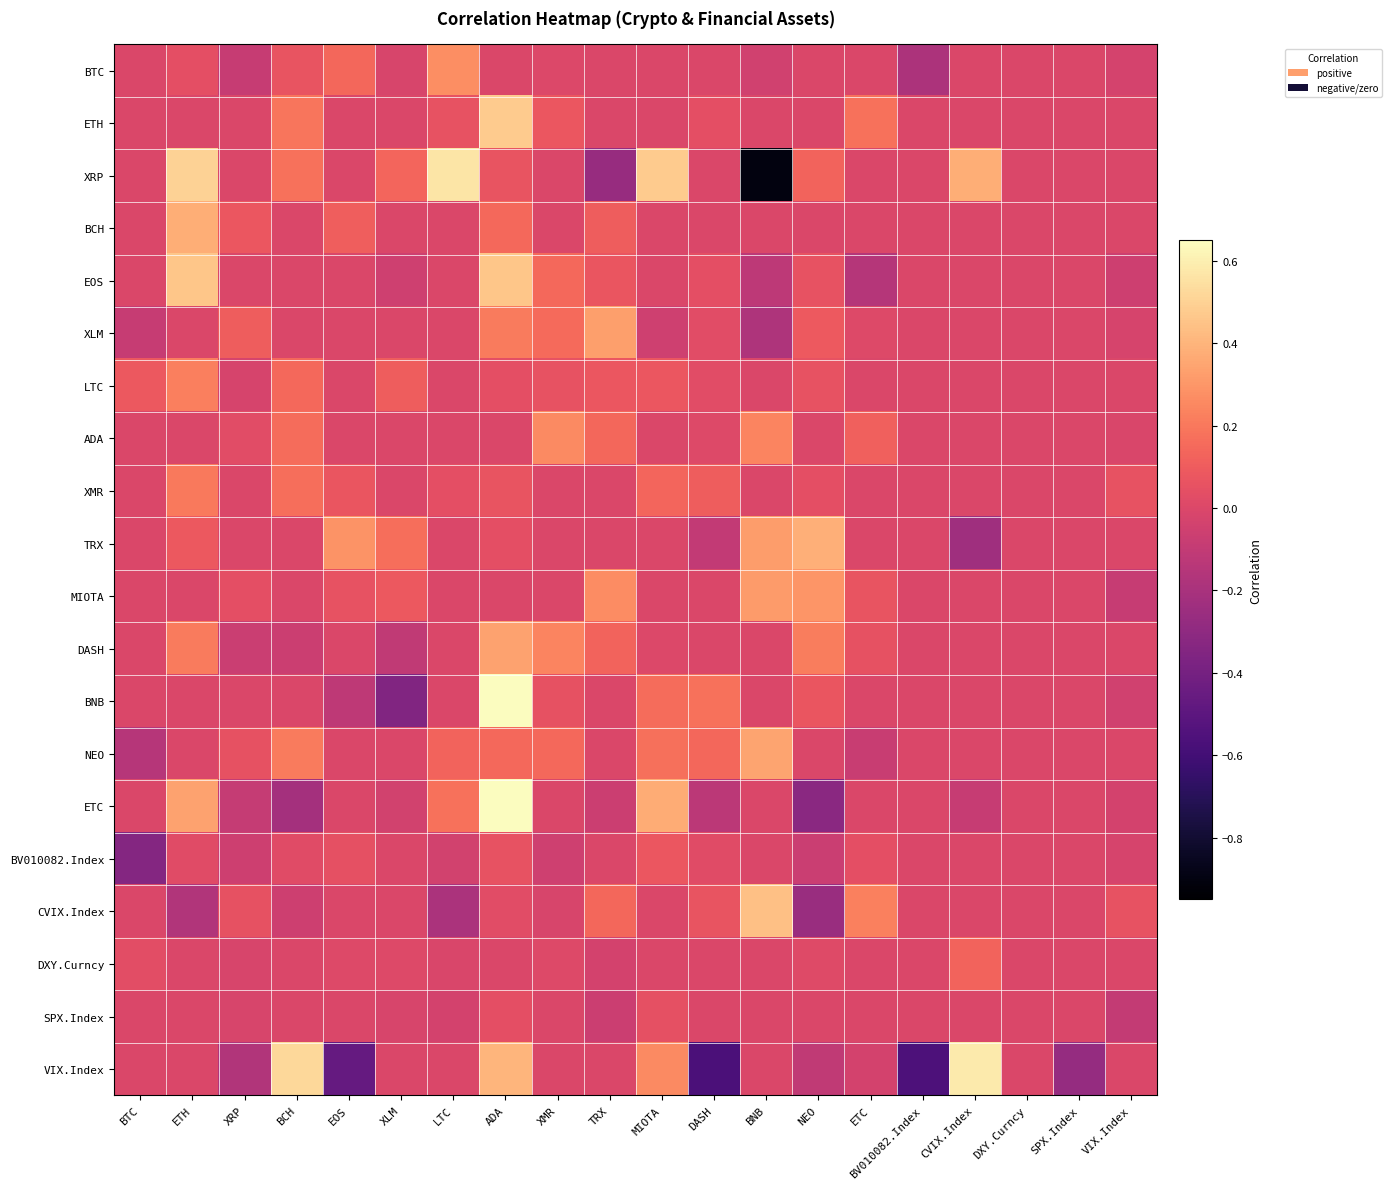

What is the total value across all series at LTC?

1.0